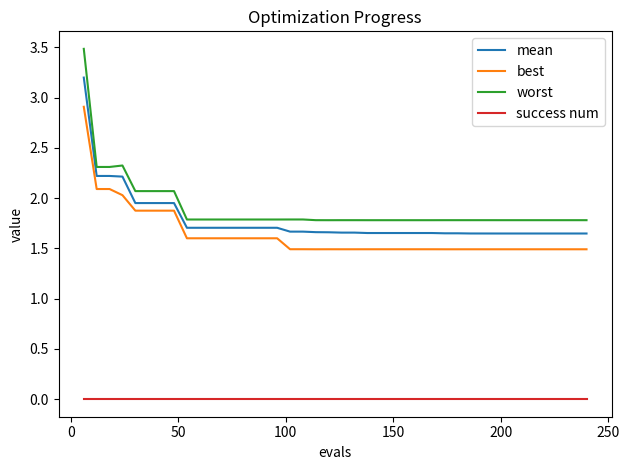

List the series in order of their peak value, highest first.

worst, mean, best, success num